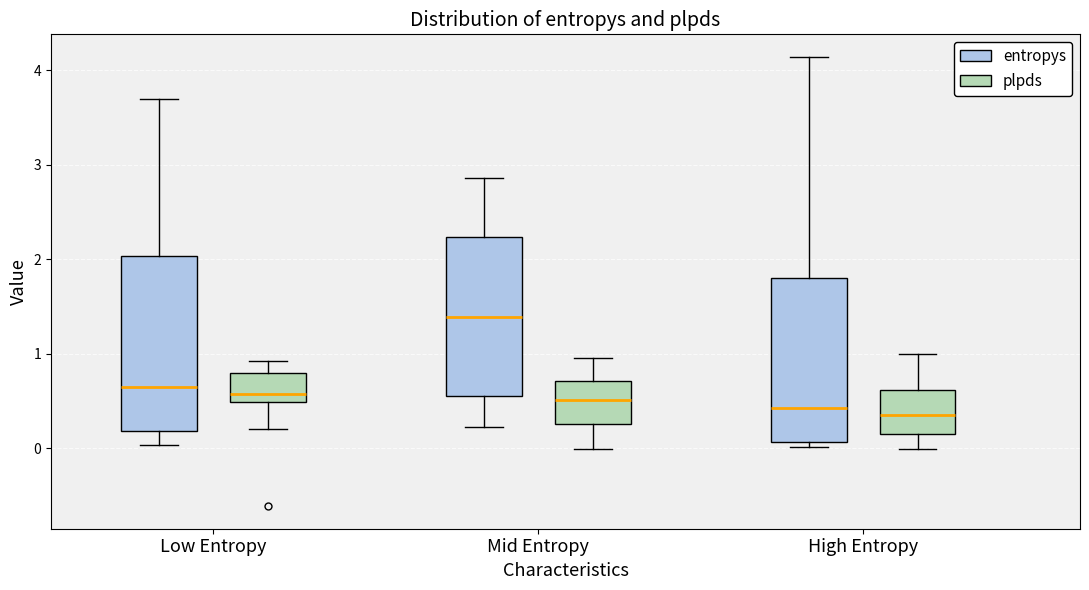

Where does the upper whisker of the box for High Entropy (plpds) end on the y-axis? The values are not printed on the chart, so give them approximately, as read against the axis.

1.0